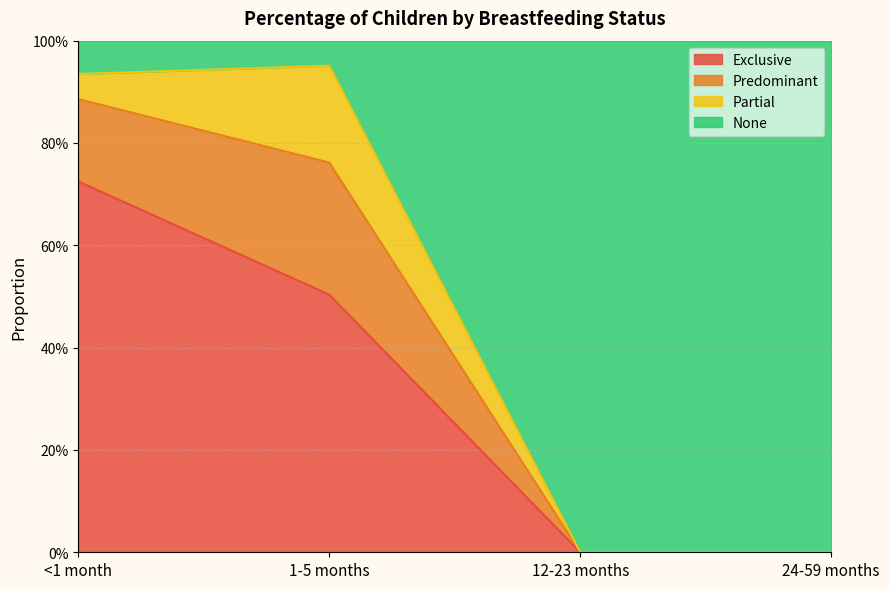

True or false: None has a value of 0.5 at <1 month.

False